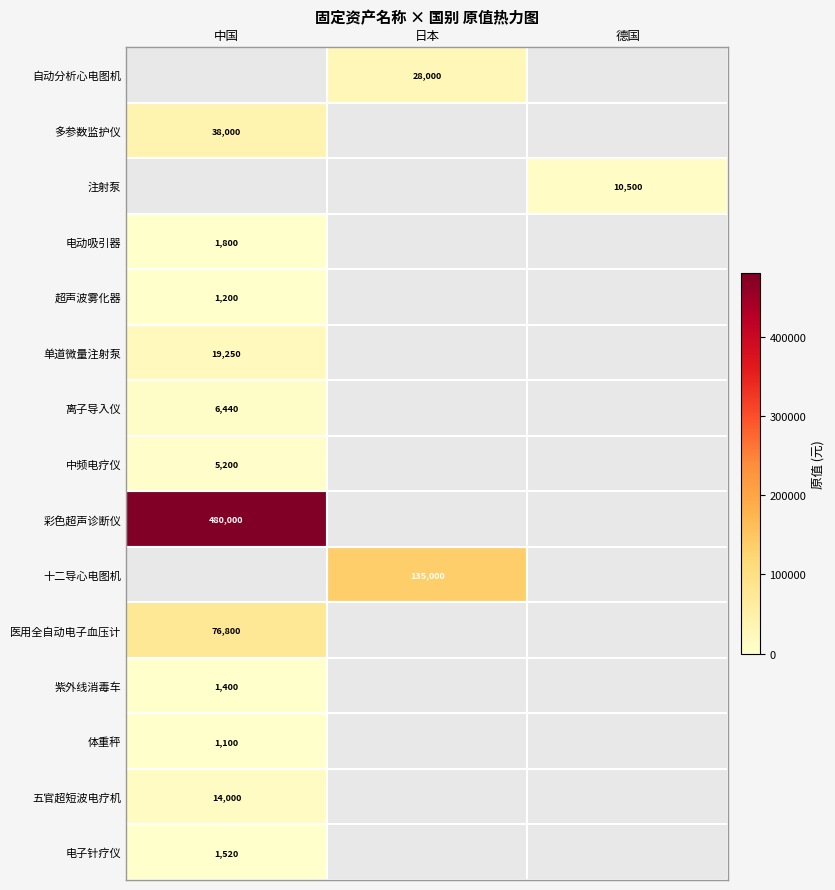

True or false: 十二导心电图机 has a value of 135000 at 日本.

True